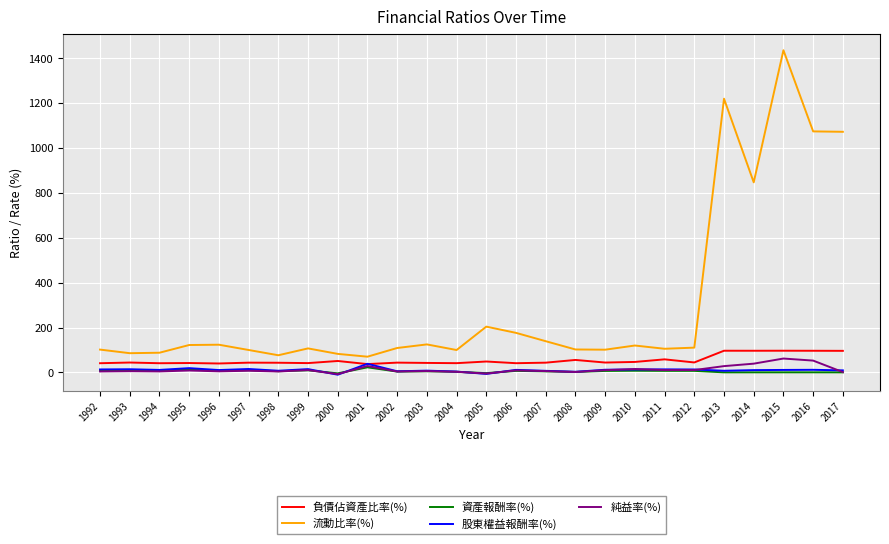

How many values in the 負債佔資產比率(%) series are below 44?

13